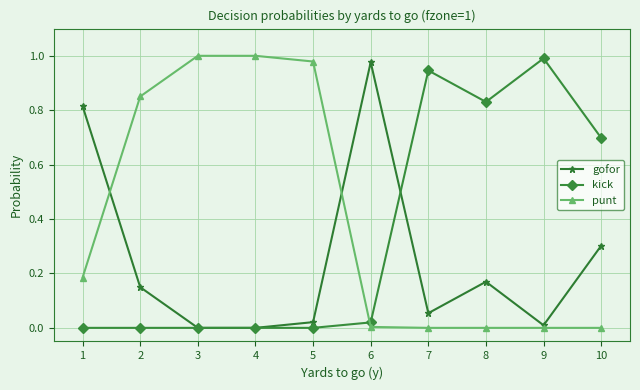

At which label does gofor reach its peak?

6